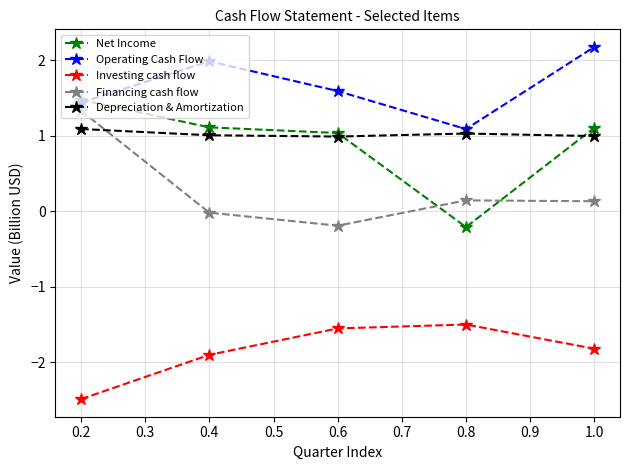

True or false: Depreciation & Amortization has a value of 1.0 at 0.6.

True